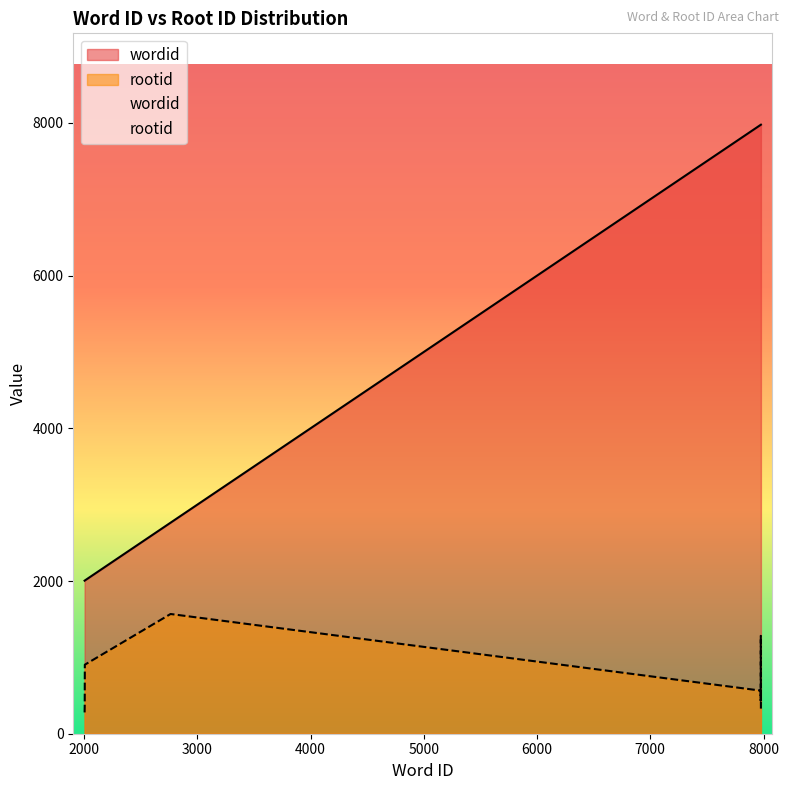

What is the sum of the wordid values at 7977 and 2007?

9984